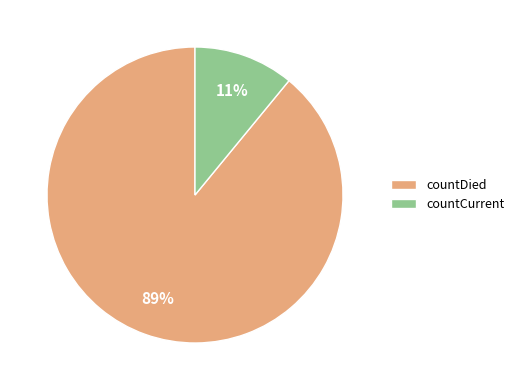

Approximately how many times larger is the value at countDied compared to countCurrent?

8.1